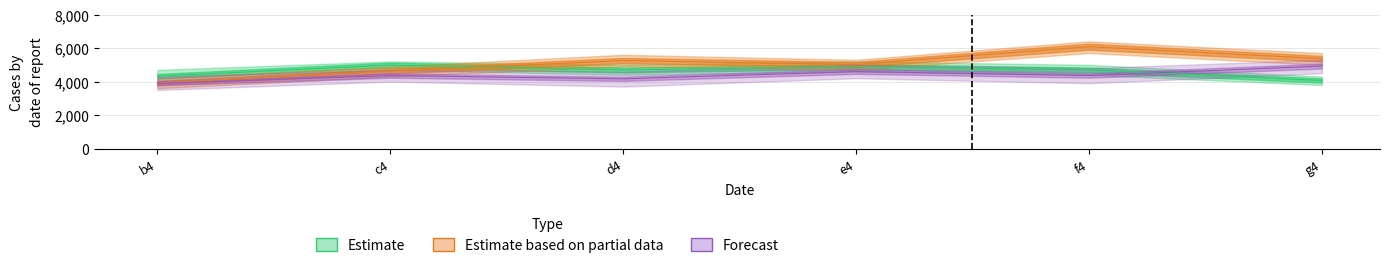

What are all the series names shown in the legend?

Estimate, Estimate based on partial data, Forecast